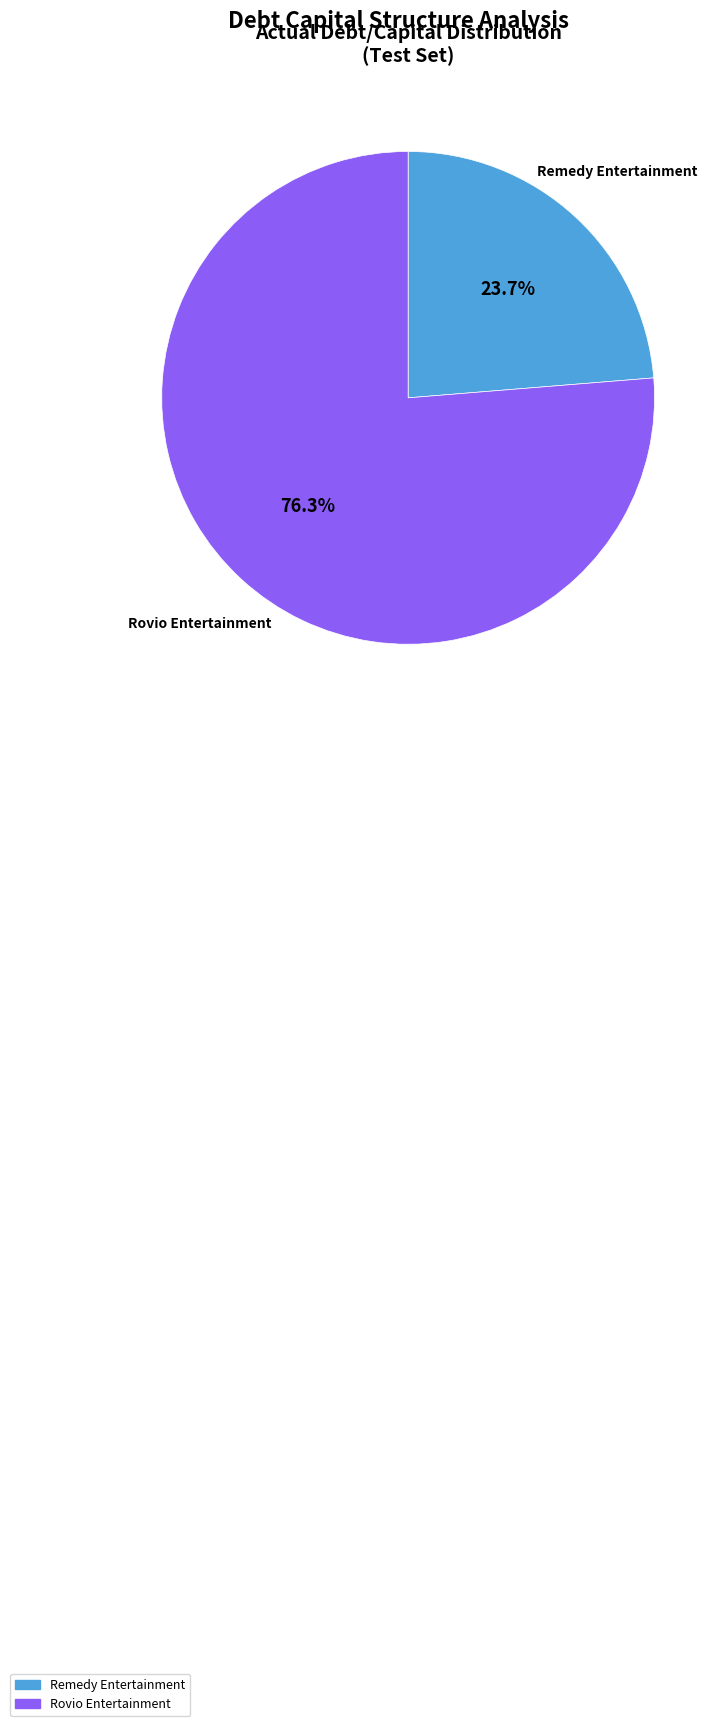

Which category has the biggest portion of the pie?

Rovio Entertainment